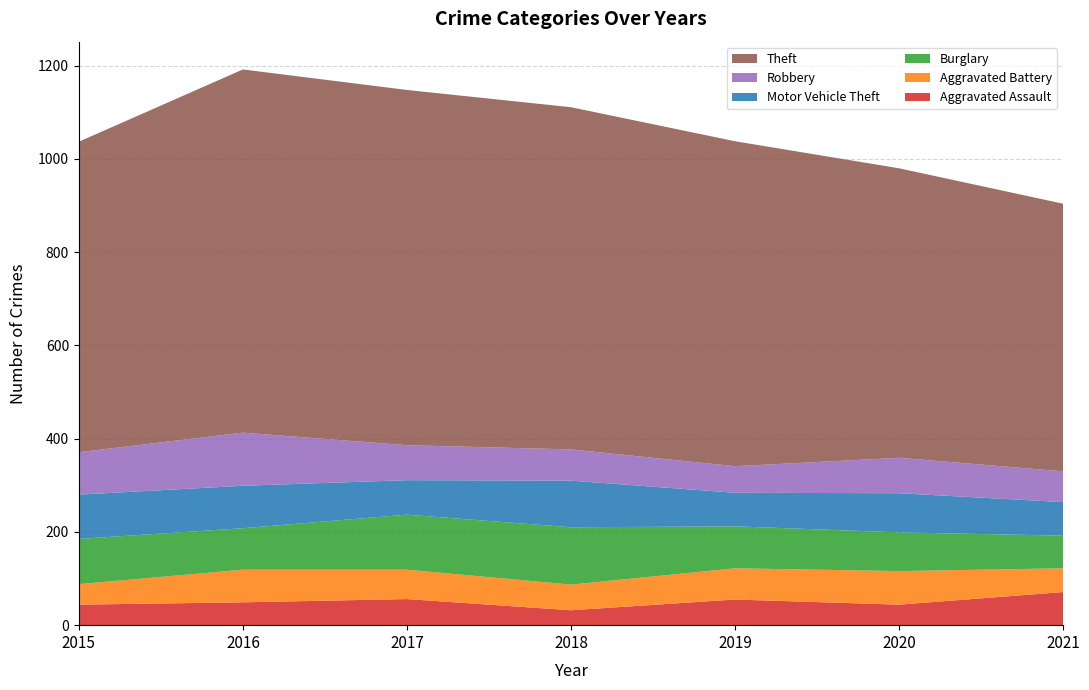

Reading left to right, transcribe all the data shown in this chart.

Aggravated Assault: 2015=44	2016=49	2017=56	2018=32	2019=55	2020=44	2021=71
Aggravated Battery: 2015=44	2016=70	2017=63	2018=55	2019=67	2020=72	2021=51
Burglary: 2015=97	2016=89	2017=118	2018=123	2019=90	2020=83	2021=70
Motor Vehicle Theft: 2015=95	2016=91	2017=74	2018=100	2019=72	2020=84	2021=72
Robbery: 2015=91	2016=114	2017=75	2018=67	2019=57	2020=76	2021=66
Theft: 2015=666	2016=779	2017=762	2018=734	2019=697	2020=621	2021=574